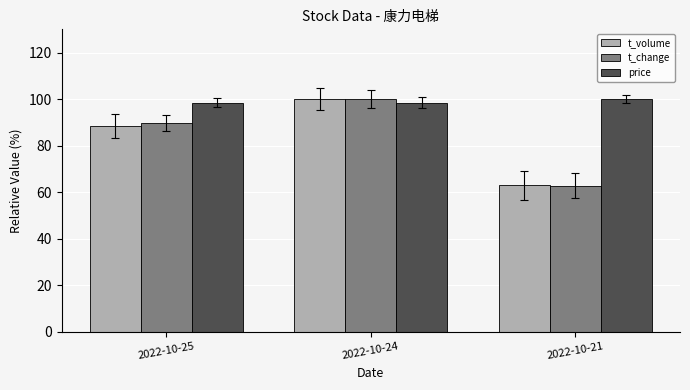

What are all the series names shown in the legend?

t_volume, t_change, price